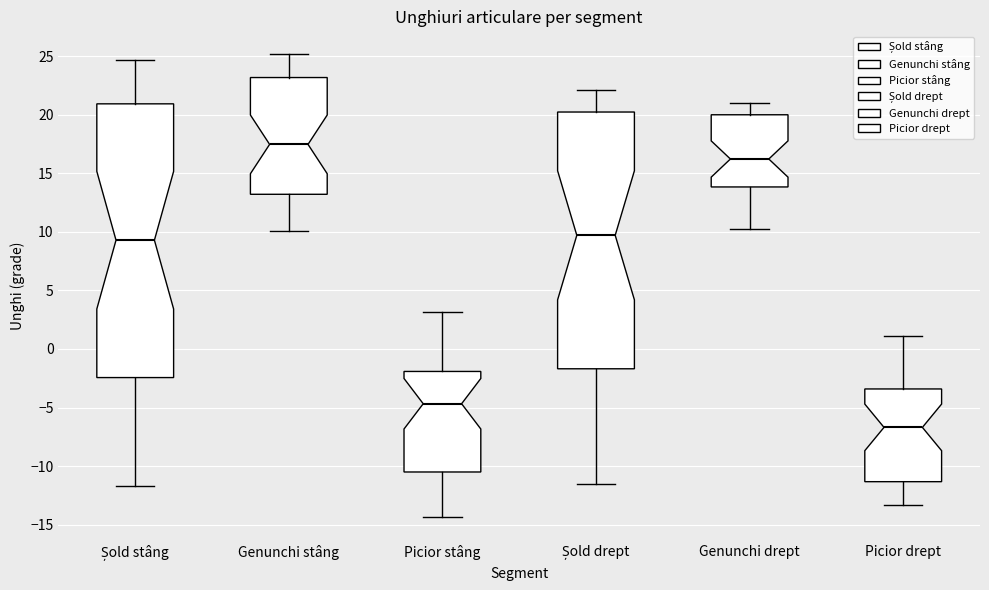

Where is the upper edge of the box for Picior drept on the y-axis? The values are not printed on the chart, so give them approximately, as read against the axis.

-3.5